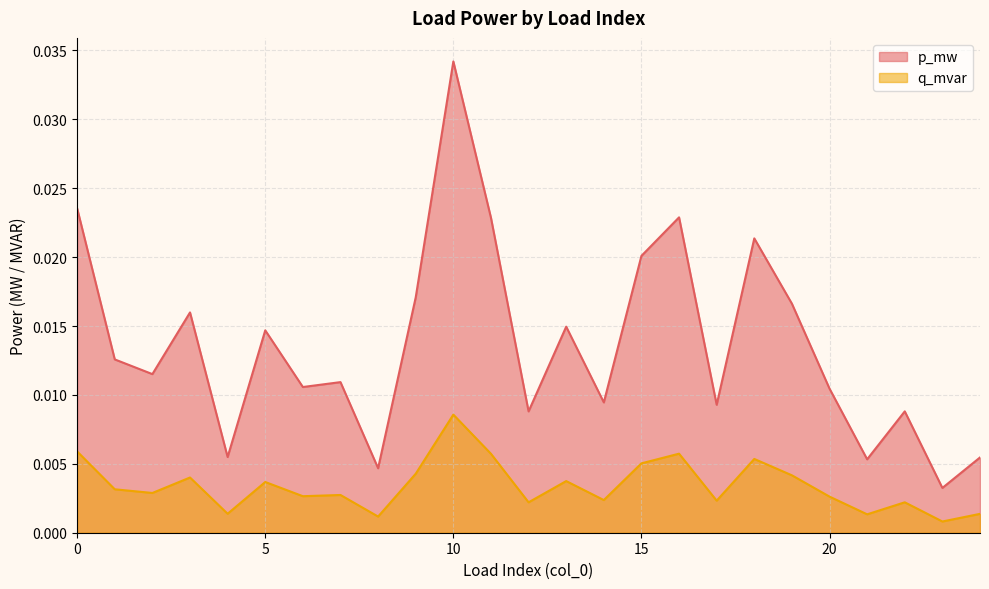

At 10, list the series in order from largest to smallest.

p_mw, q_mvar